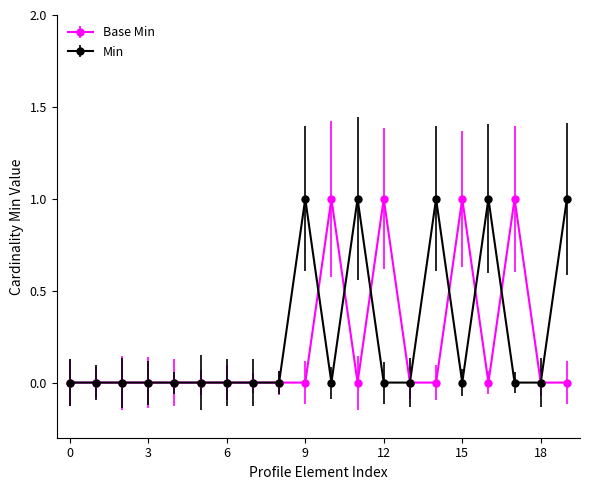

True or false: Base Min has more than 0 points higher than both neighbors.

True